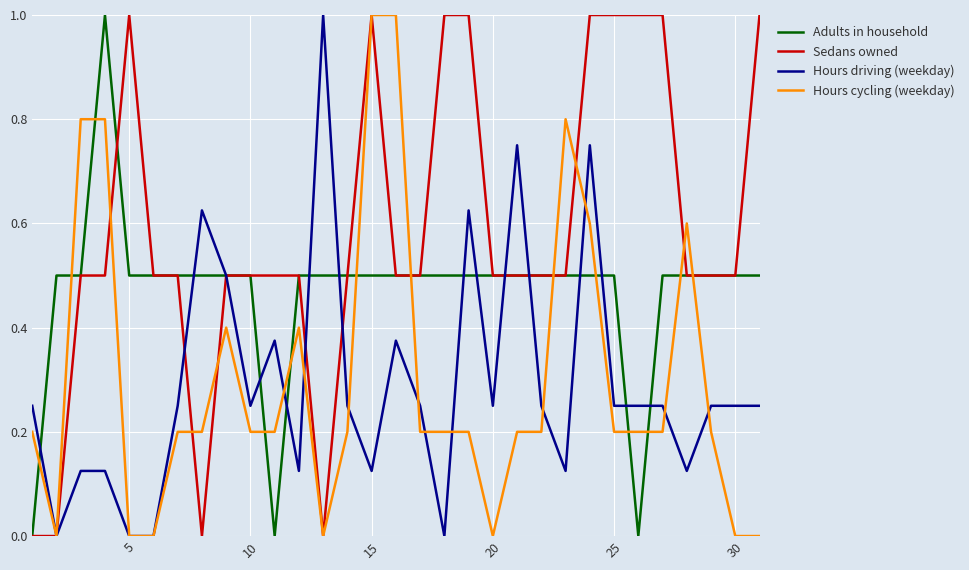

How many intersections are there between Hours cycling (weekday) and Adults in household?

13